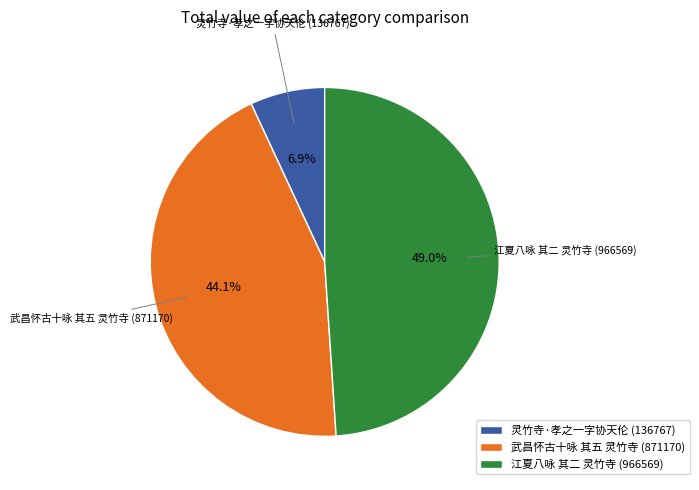

Is there any slice that represents more than half of the pie?

No